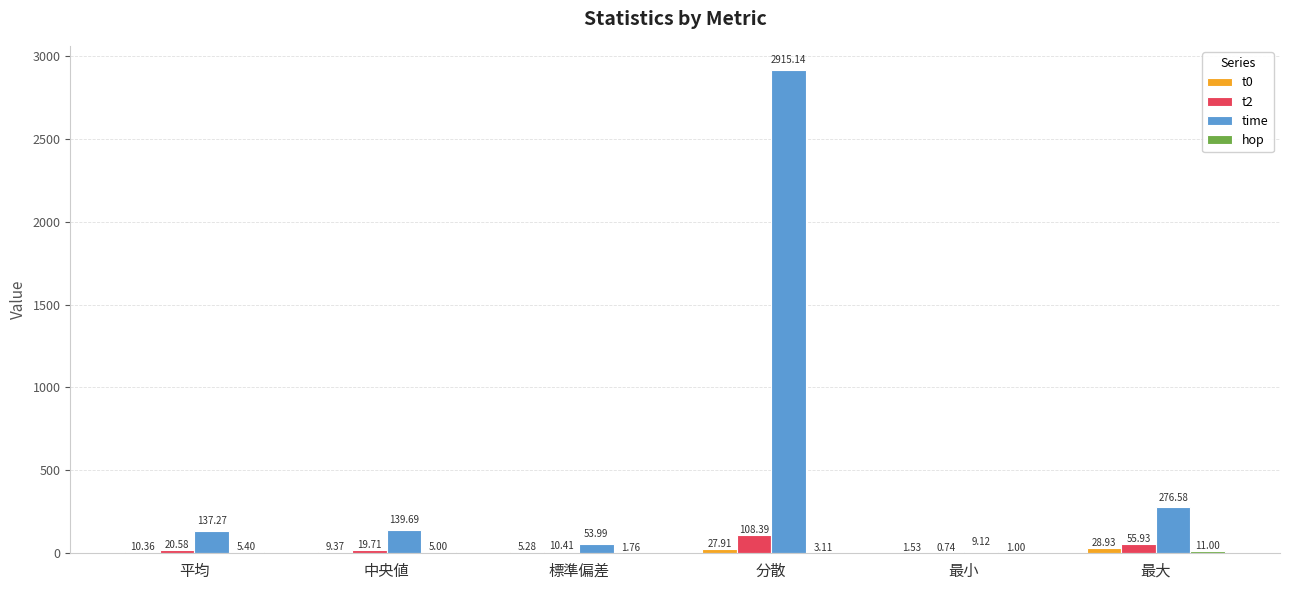

At which label is time closest to 1462?

最大